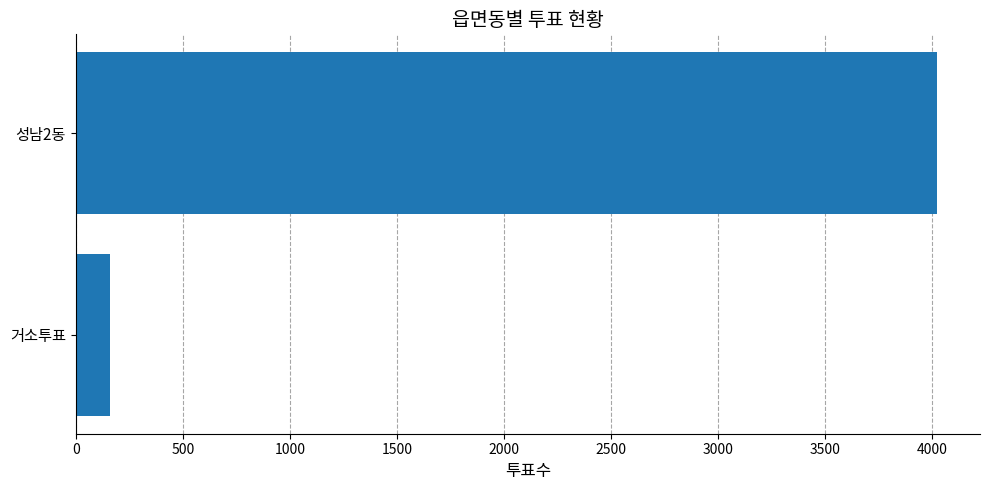

Is it true that the value at 성남2동 is 4021?

True